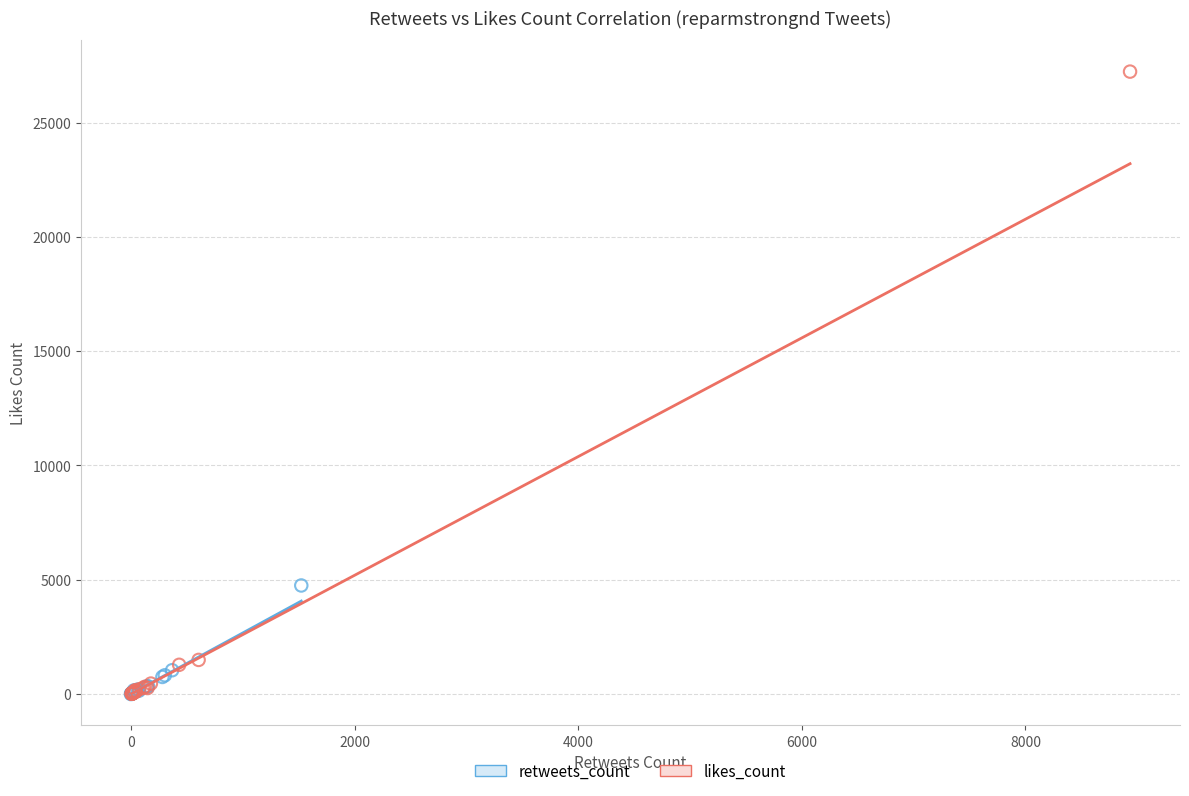

Which series contains the highest Y value?

likes_count